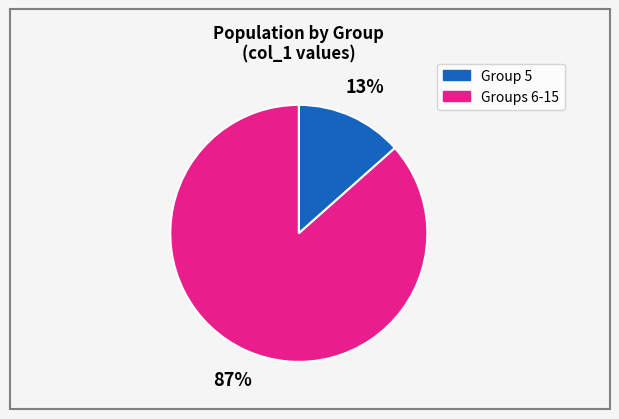

How many slices are in this pie chart?

2